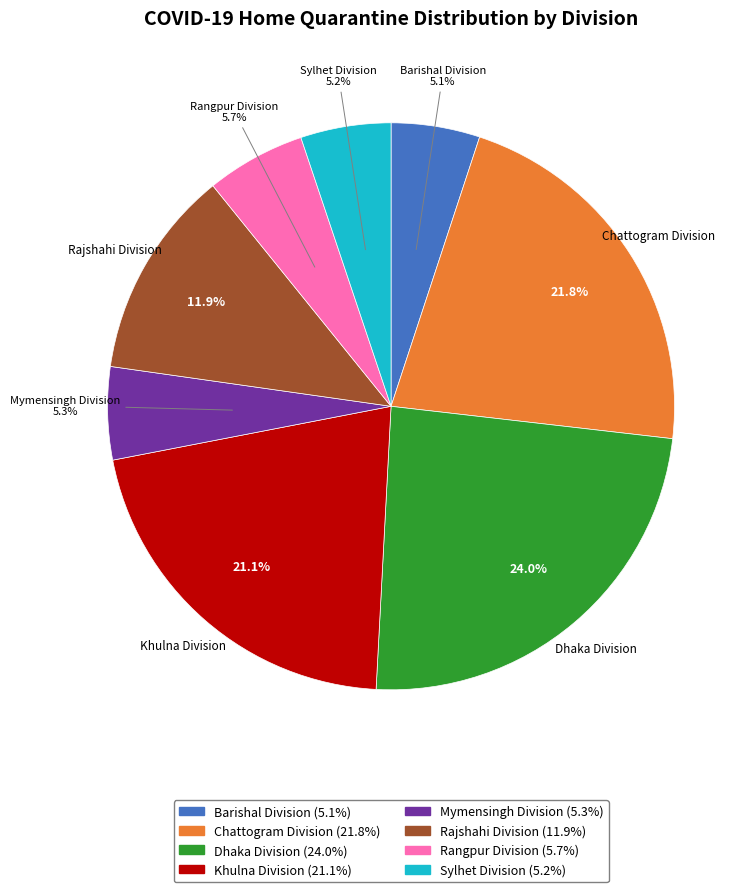

What is the ratio of the value at Dhaka Division to the value at Chattogram Division?

1.1